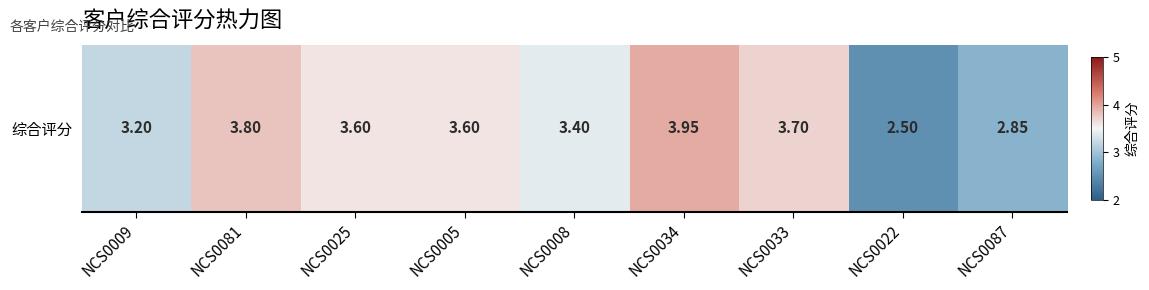

Rank the categories by value from lowest to highest.

NCS0022, NCS0087, NCS0009, NCS0008, NCS0025, NCS0005, NCS0033, NCS0081, NCS0034